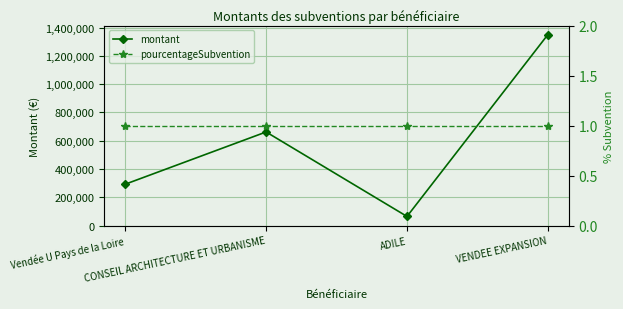

What position from the right is VENDEE EXPANSION?

1